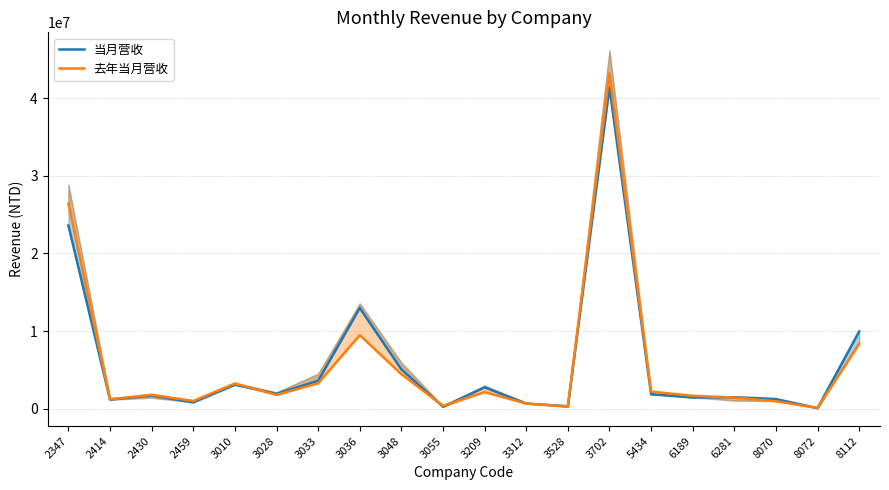

What is the difference between the 当月营收 values at 3209 and 3048?

2318124